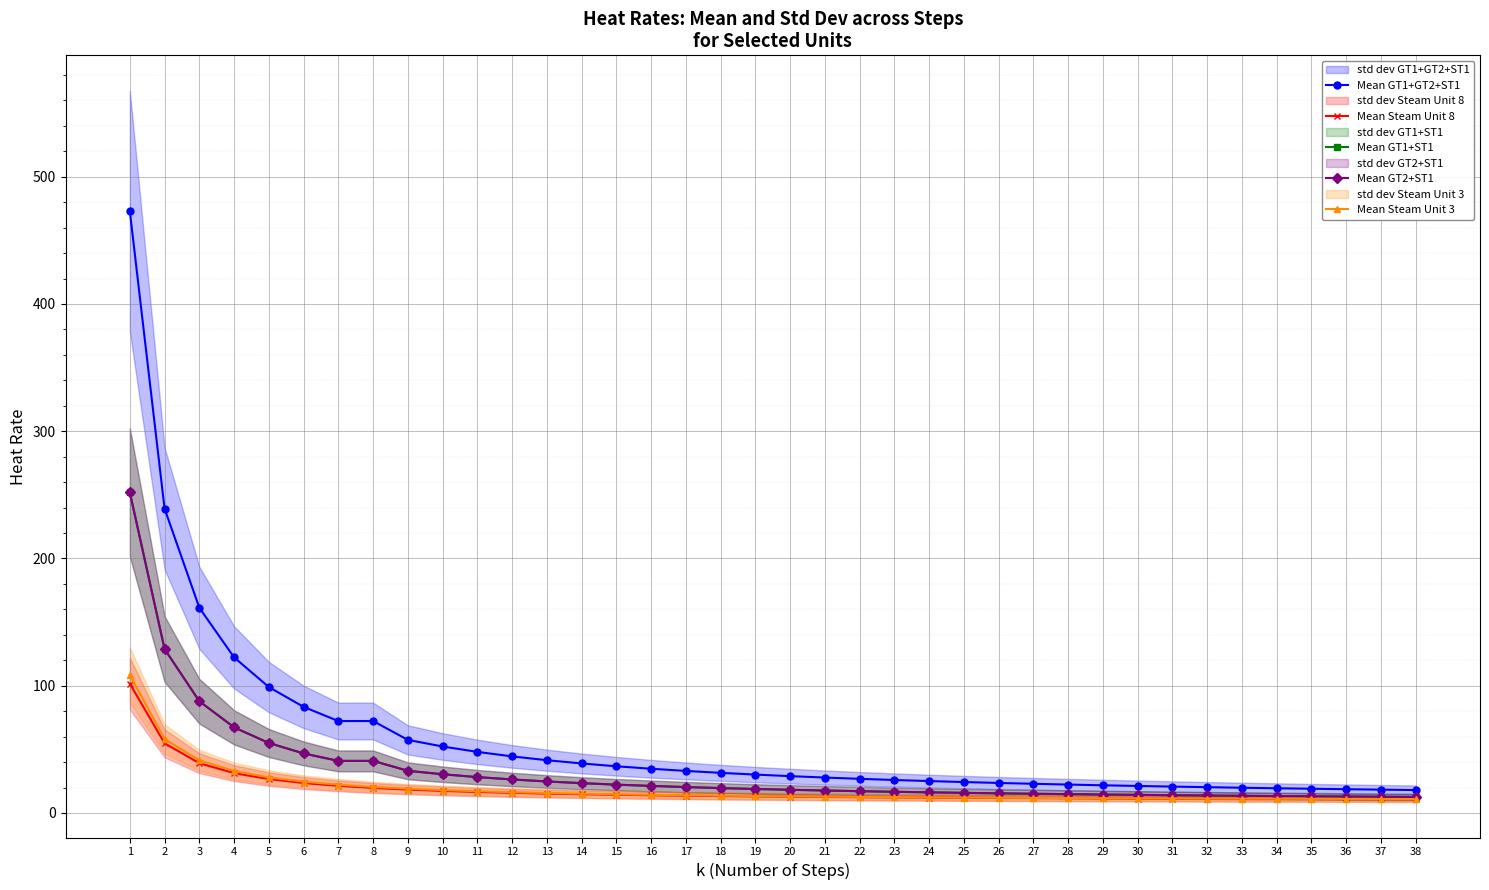

Reading left to right, extract all data points from this chart.

Mean GT1+GT2+ST1: 472.9	239.2	161.3	122.3	99.0	83.4	72.3	72.3	57.4	52.2	48.0	44.5	41.5	38.9	36.7	34.8	33.0	31.5	30.2	28.9	27.8	26.8	25.9	25.1	24.3	23.6	22.9	22.3	21.8	21.2	20.7	20.3	19.8	19.4	19.0	18.7	18.3	18.0
Mean Steam Unit 8: 101.6	54.7	39.1	31.3	26.6	23.5	21.3	19.7	18.4	17.3	16.5	15.8	15.2	14.7	14.3	13.9	13.6	13.3	13.0	12.8	12.6	12.4	12.2	12.1	11.9	11.8	11.7	11.6	11.5	11.4	11.3	11.2	11.1	11.1	11.0	10.9	10.9	10.8
Mean GT1+ST1: 252.0	128.8	87.8	67.3	55.0	46.8	40.9	40.9	33.1	30.4	28.2	26.3	24.8	23.4	22.3	21.2	20.4	19.6	18.9	18.2	17.6	17.1	16.6	16.2	15.8	15.4	15.1	14.8	14.5	14.2	14.0	13.7	13.5	13.3	13.1	12.9	12.8	12.6
Mean GT2+ST1: 252.0	128.8	87.8	67.3	55.0	46.8	40.9	40.9	33.1	30.4	28.2	26.3	24.8	23.4	22.3	21.2	20.4	19.6	18.9	18.2	17.6	17.1	16.6	16.2	15.8	15.4	15.1	14.8	14.5	14.2	14.0	13.7	13.5	13.3	13.1	12.9	12.8	12.6
Mean Steam Unit 3: 108.5	58.1	41.4	33.0	28.0	24.6	22.3	20.5	19.1	18.0	17.1	16.3	15.7	15.2	14.7	14.3	13.9	13.6	13.3	13.1	12.8	12.6	12.5	12.3	12.1	12.0	11.9	11.7	11.6	11.5	11.4	11.3	11.3	11.2	11.1	11.0	11.0	10.9